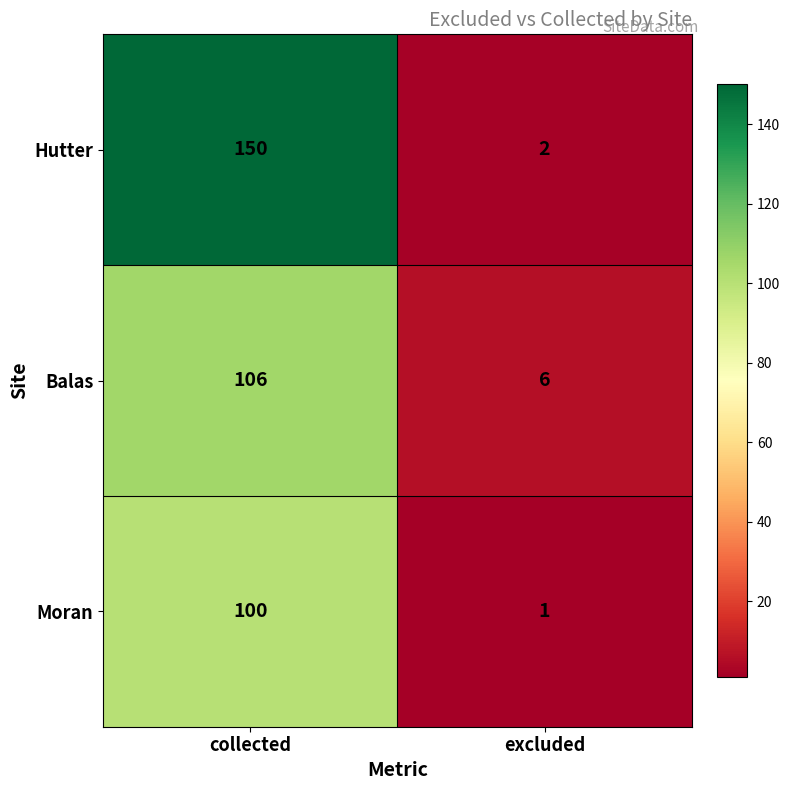

Is it true that Hutter equals 65 at collected?

False